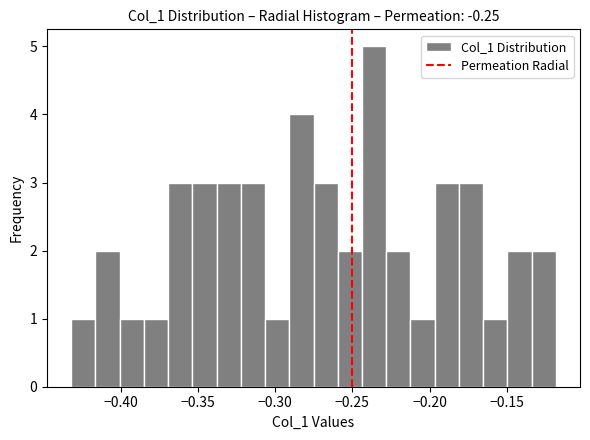

Read against the x-axis, roughly where is the centre of the tallest bar?

-0.235